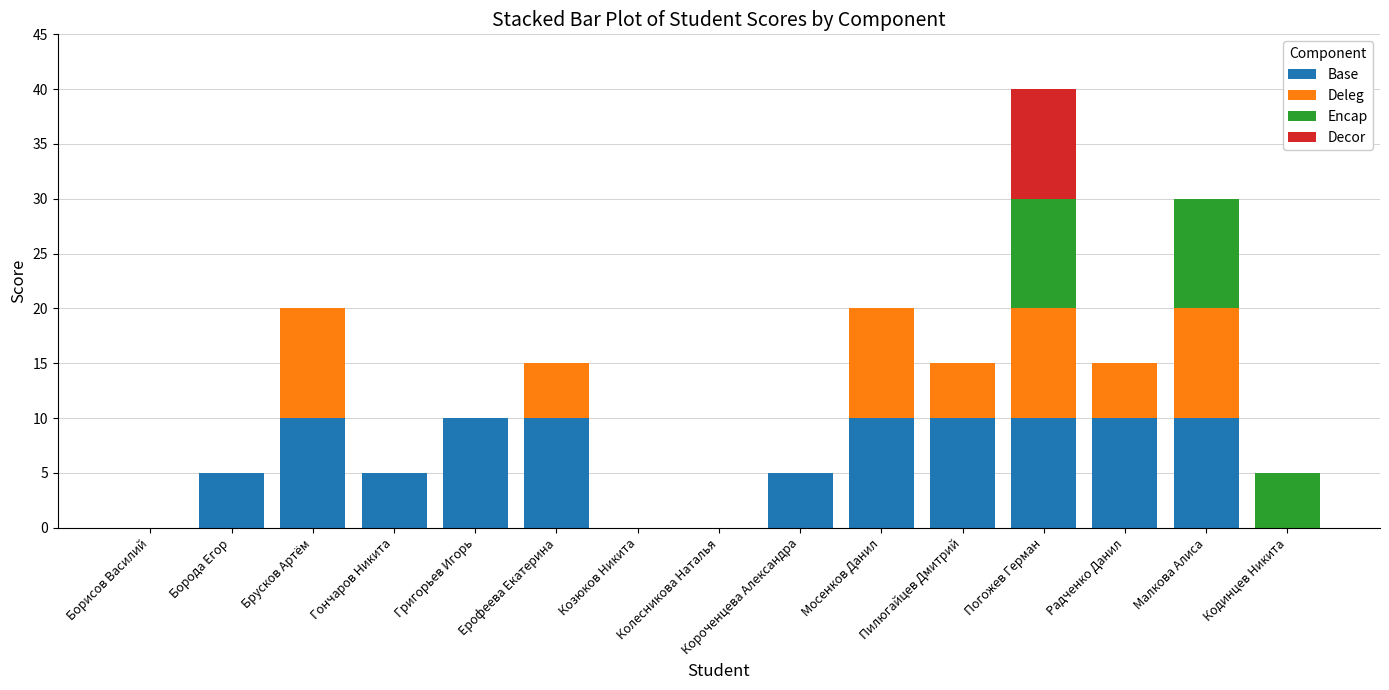

Is it true that Base equals 10 at Погожев Герман?

True